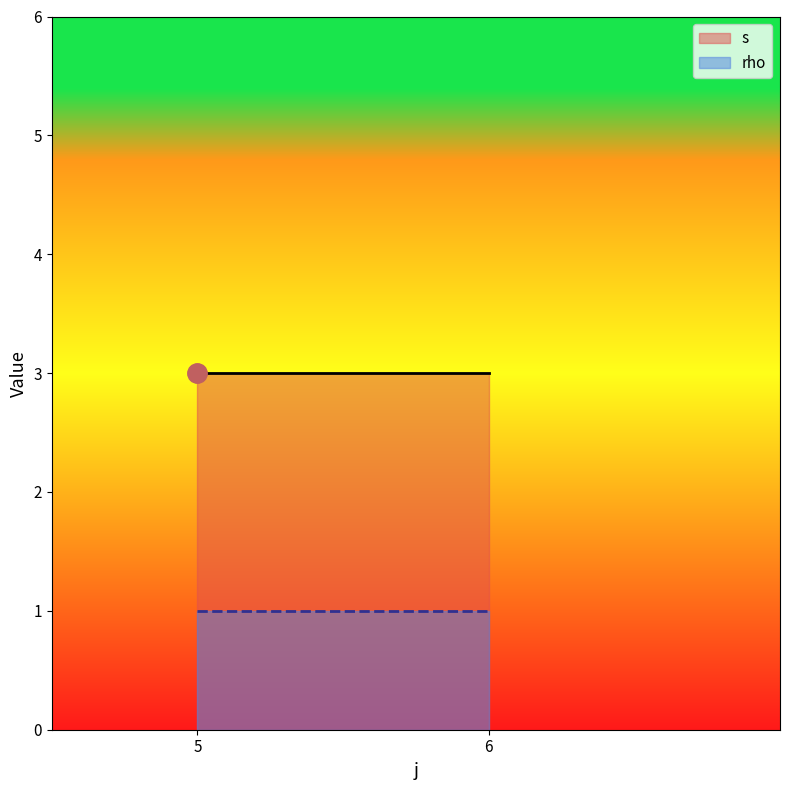

List the series in order of their peak value, highest first.

s, rho